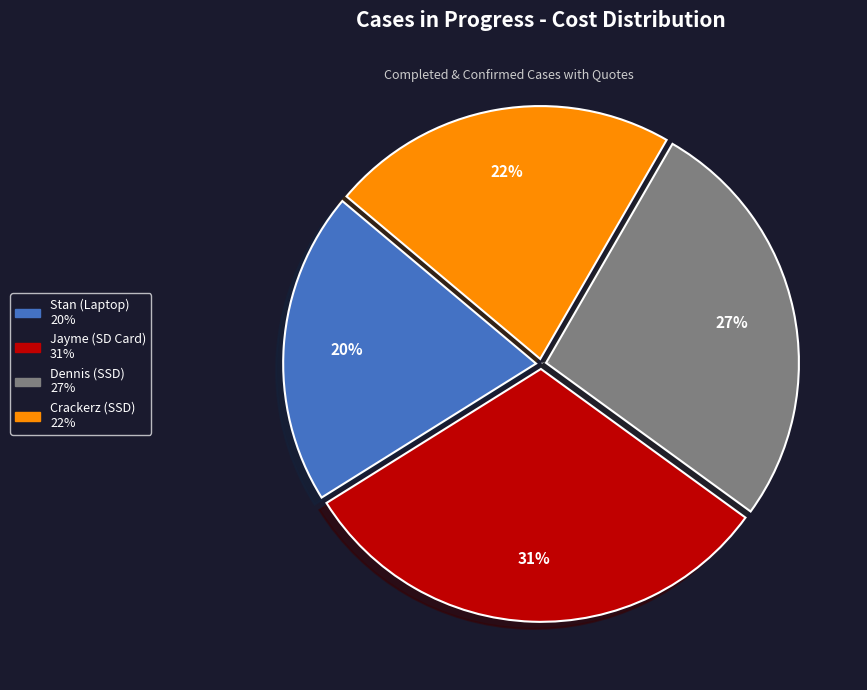

Is it true that Jayme (SD Card) is 38% of the pie?

False